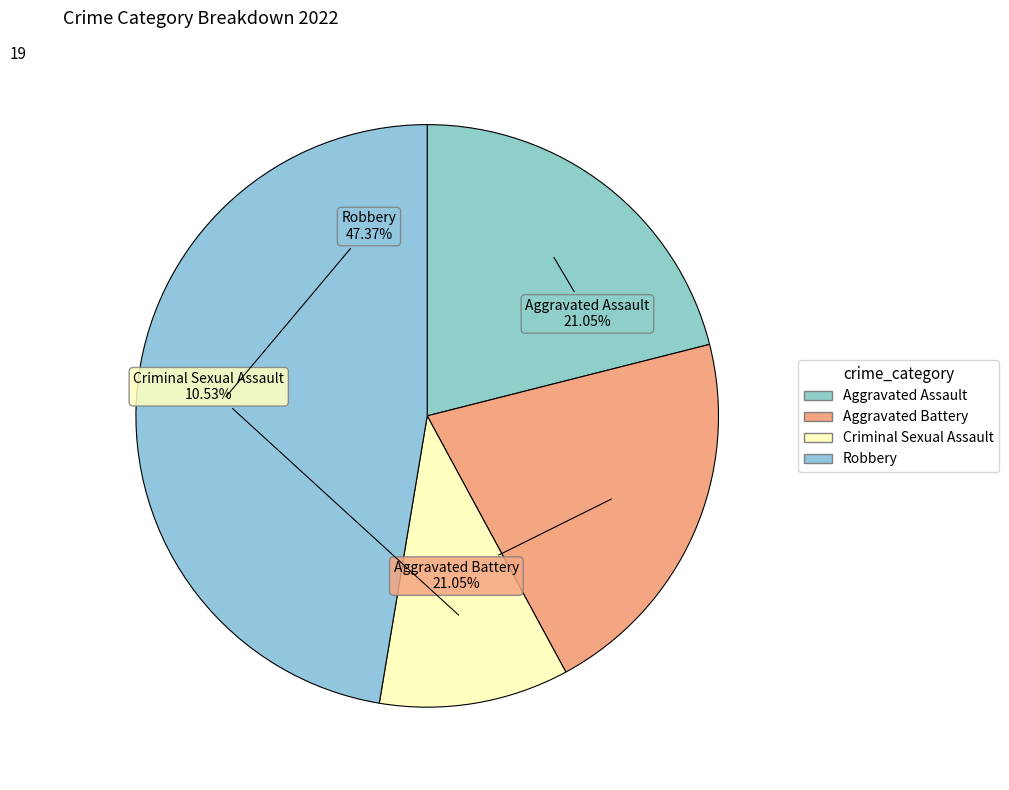

Count the number of slices in the pie.

4